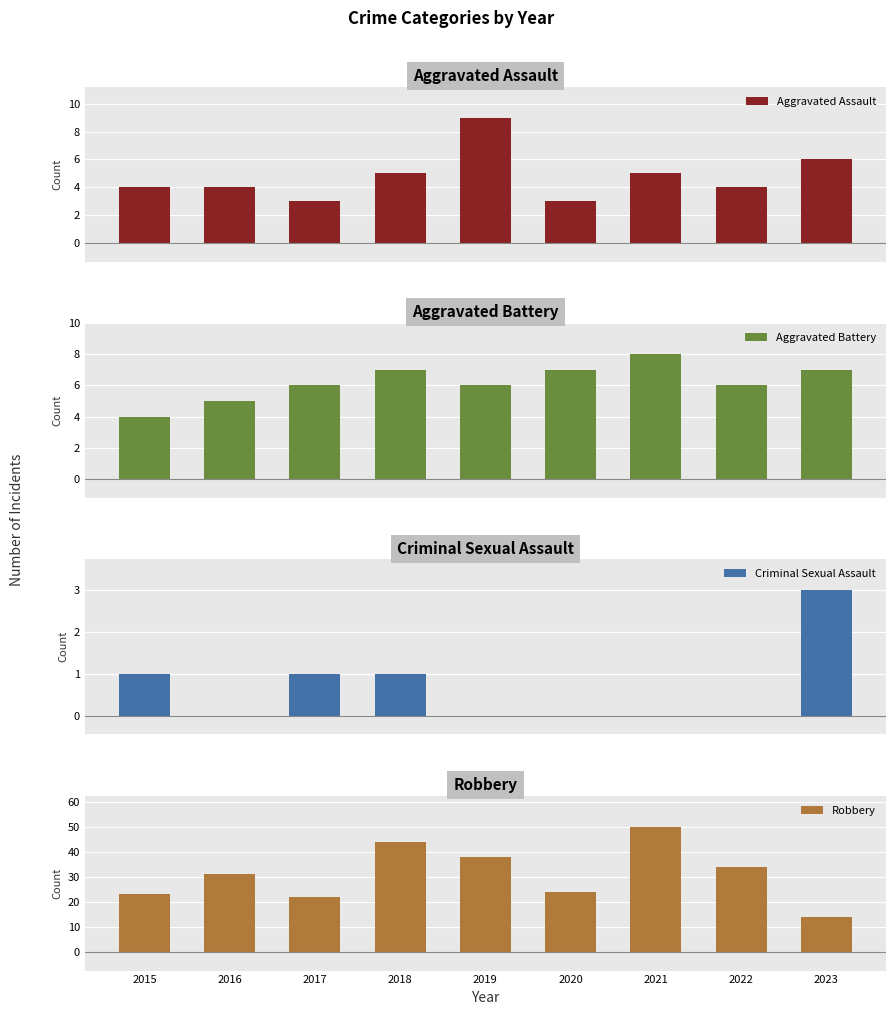

At which label does Aggravated Battery reach its peak?

2021